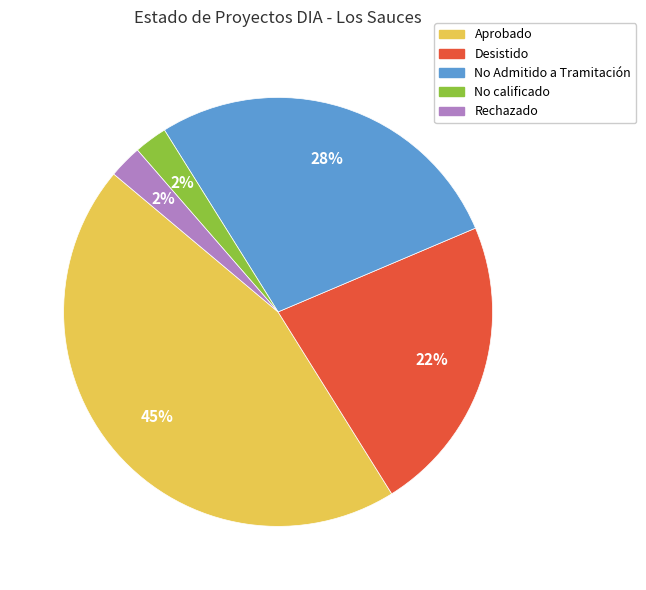

To the nearest percent, what is the average slice percentage?

20%